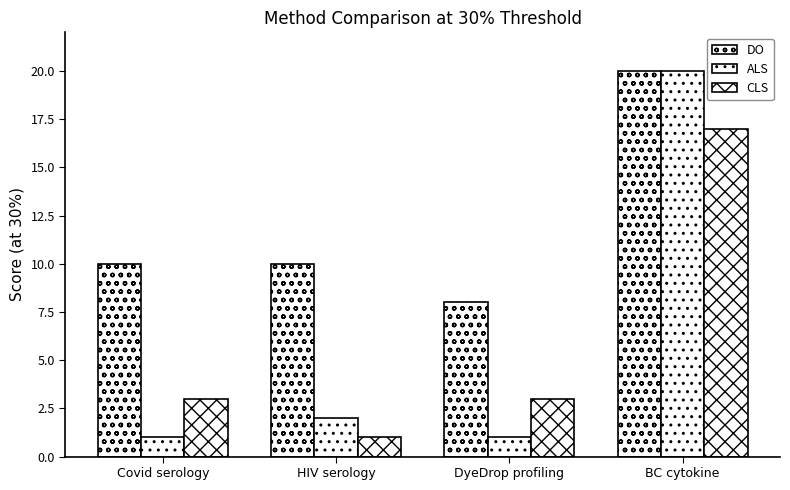

How many groups of bars are there?

4